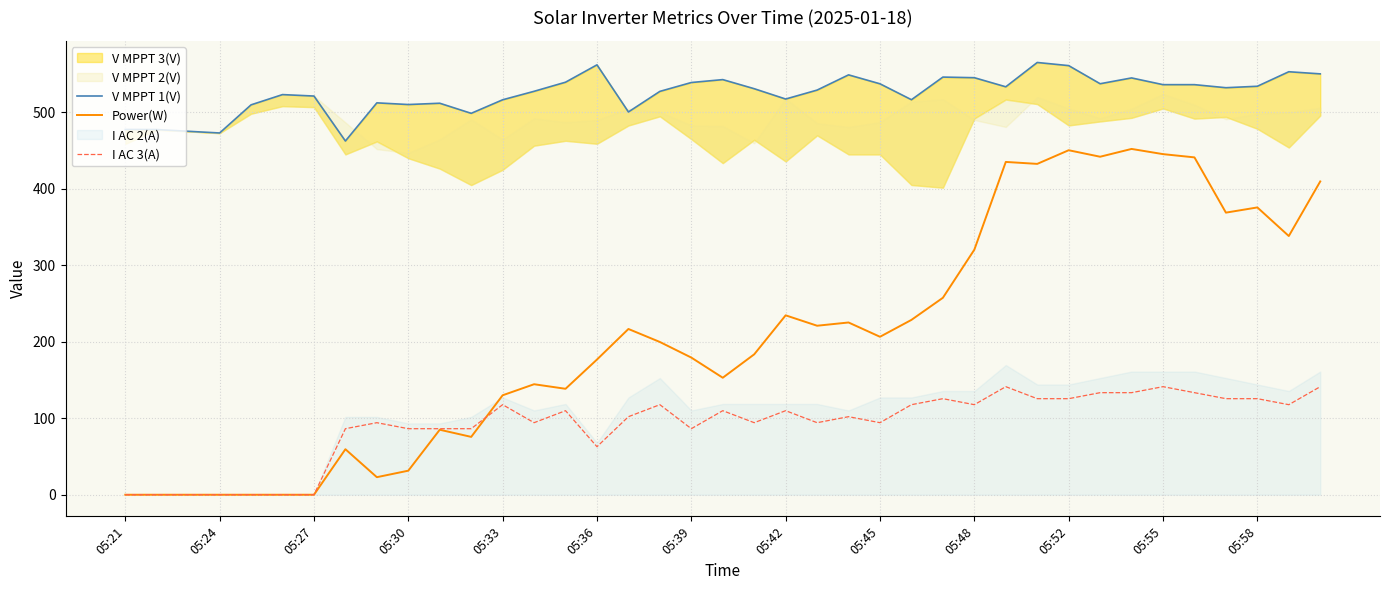

The V MPPT 1(V) series shows 207.0 at 14. True or false?

False